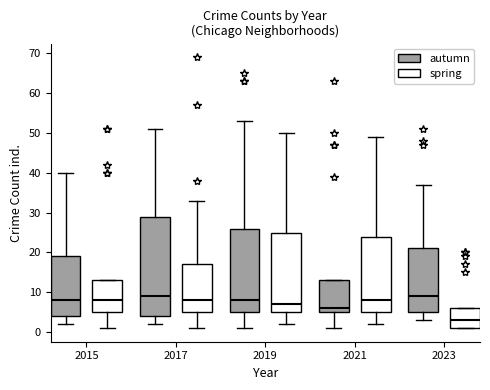

Where is the upper edge of the box for 2017 (spring) on the y-axis? The values are not printed on the chart, so give them approximately, as read against the axis.

17